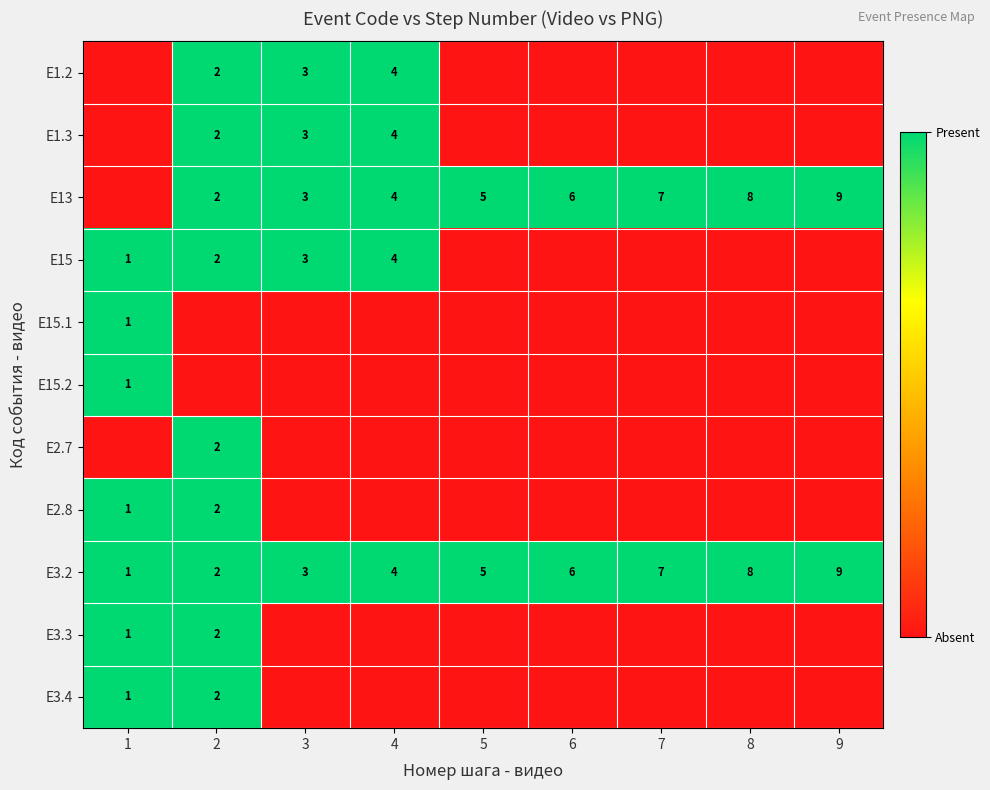

What is the sum of the E3.4 values at 1 and 2?

3